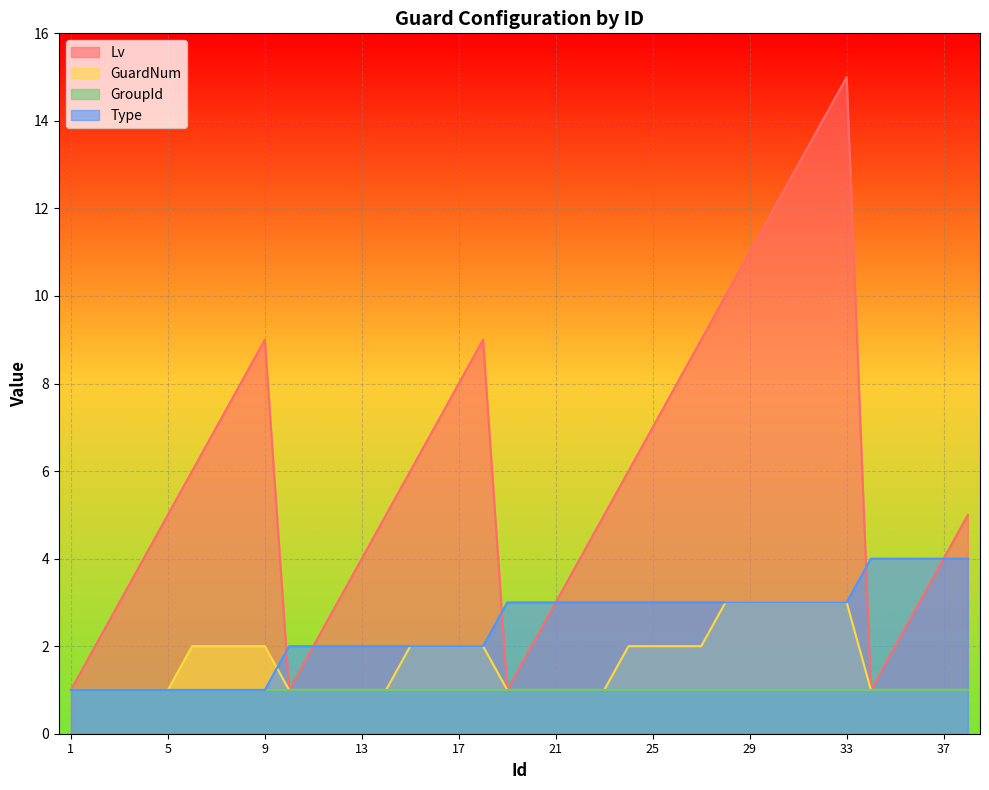

How many lines are shown in the chart?

4